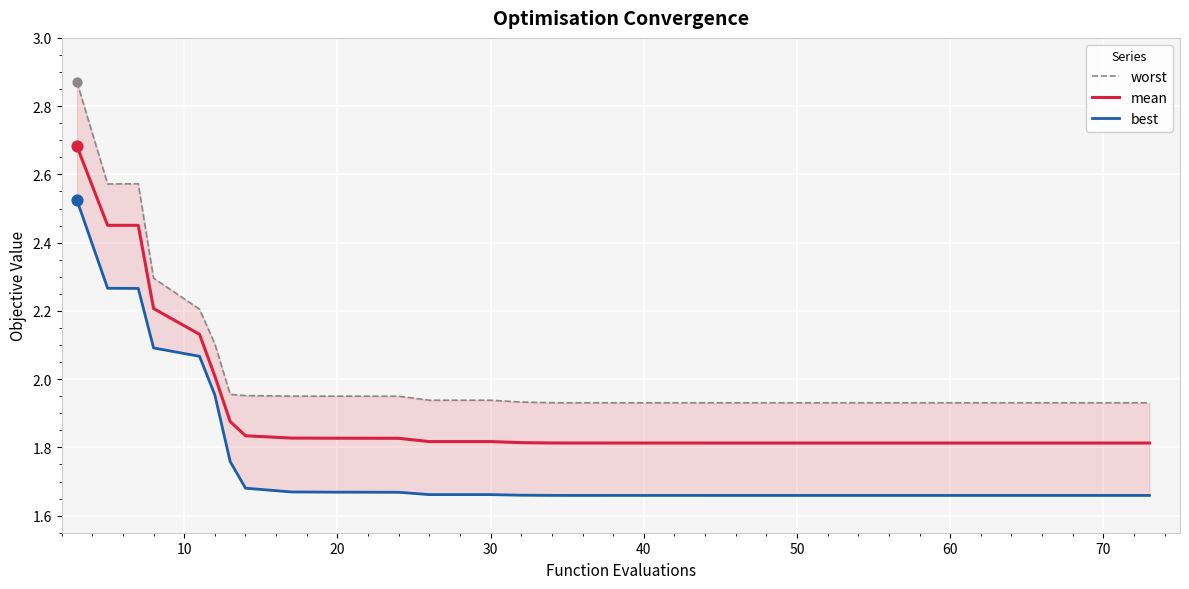

The mean series shows 0.9 at 20. True or false?

False